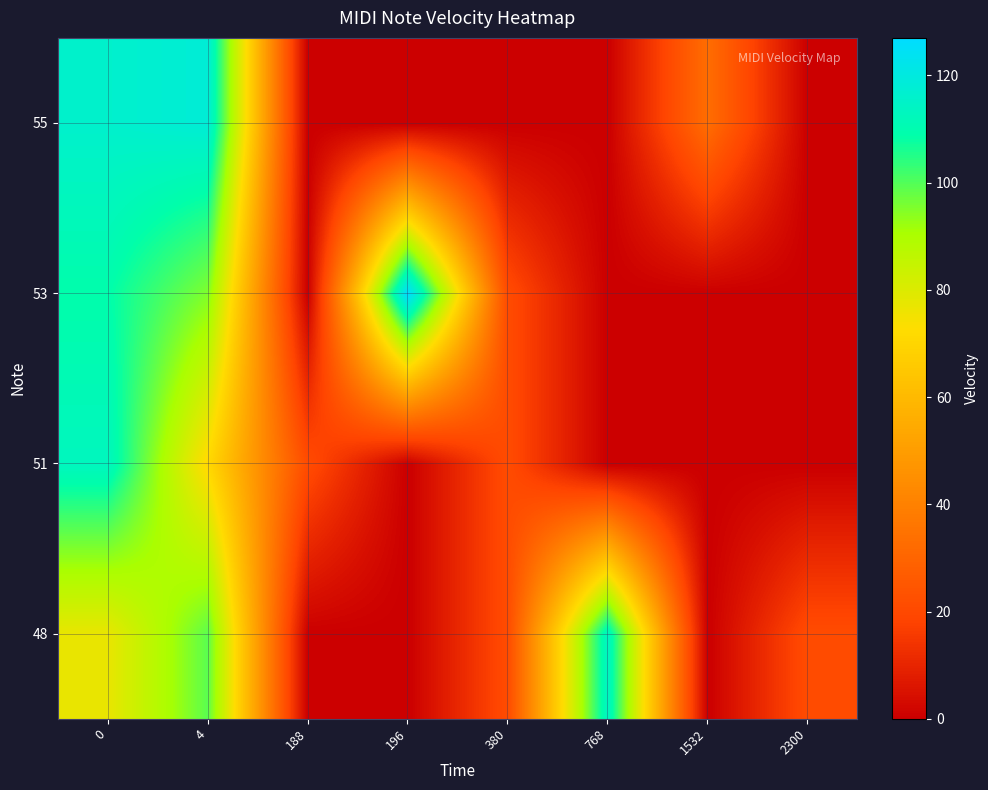

Rank the series by their average value, from lowest to highest.

51, 55, 48, 53